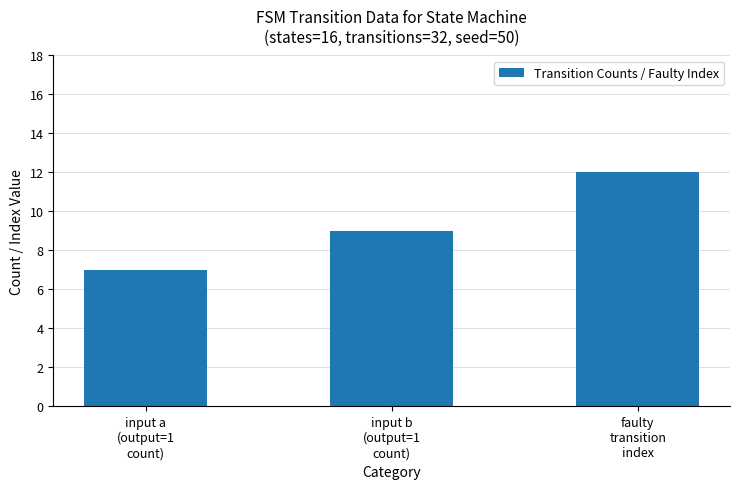

Which category has the lowest value across all series?

input a
(output=1
count)